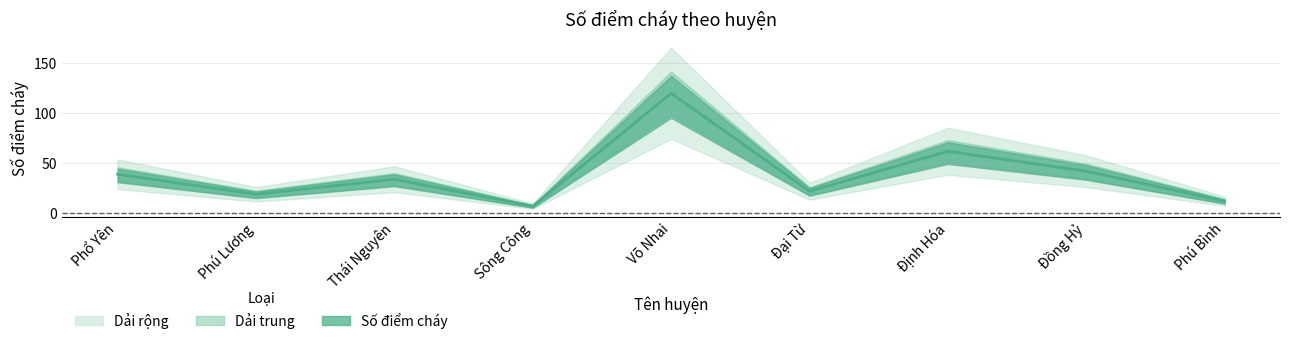

How many points are lower than both their immediate neighbors (excluding endpoints)?

3